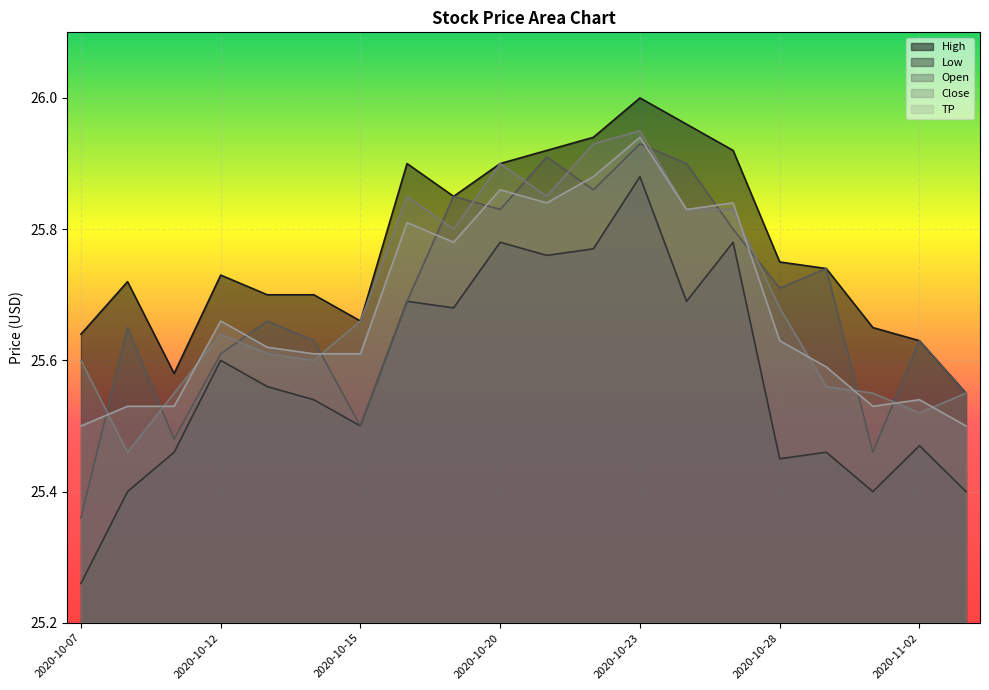

Which series changed the most between 2020-10-13 and 2020-10-26?

High